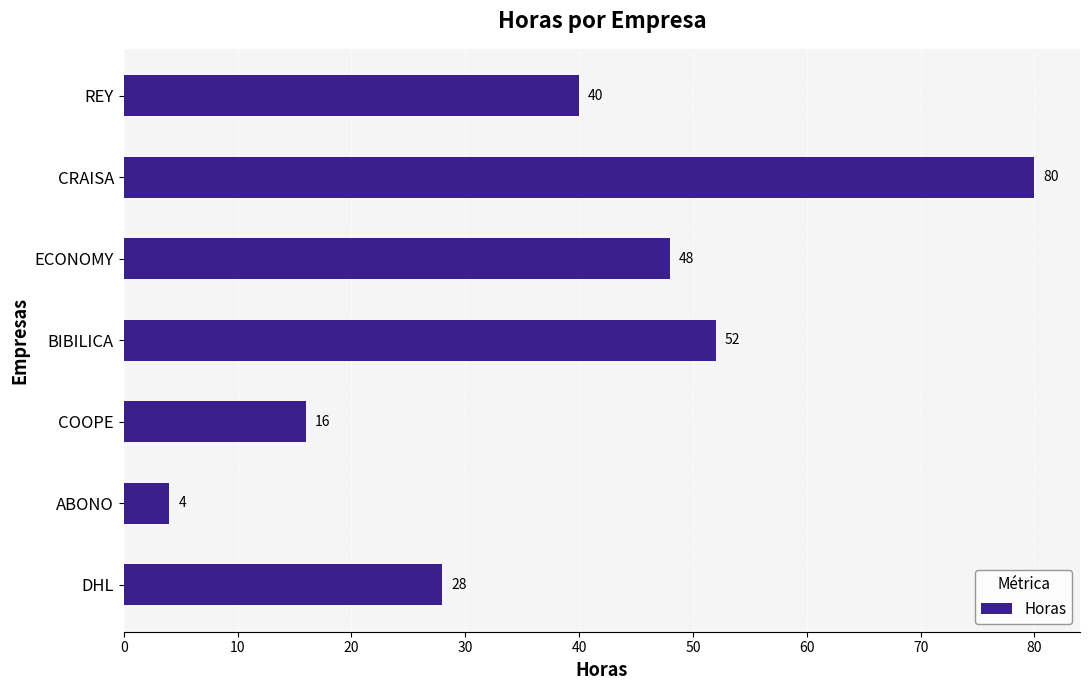

At which category does the chart reach its minimum across all series?

ABONO